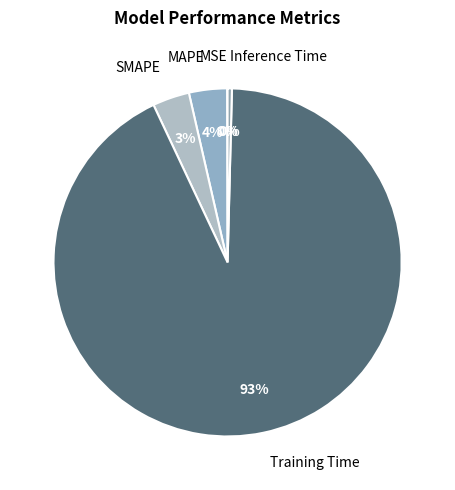

The SMAPE slice represents 3% of the pie. True or false?

True